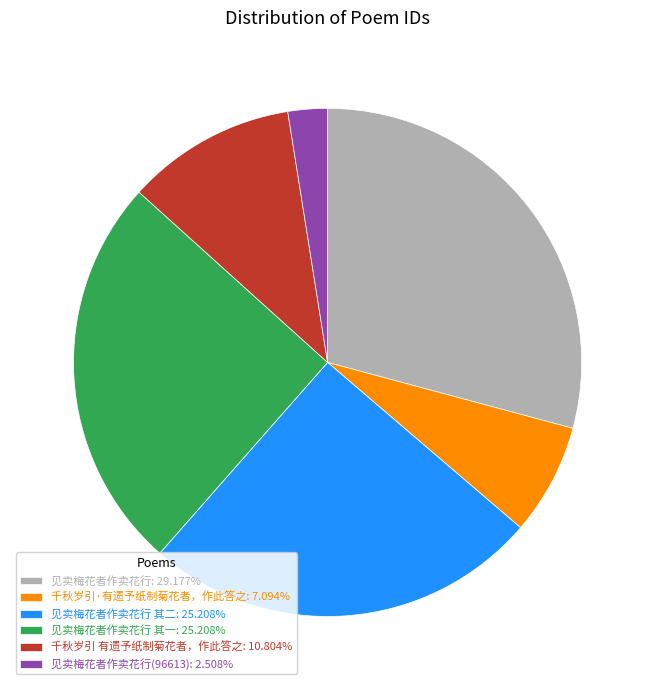

Combined, do 见卖梅花者作卖花行: 29.177% and 千秋岁引·有遗予纸制菊花者，作此答之: 7.094% account for over 50%?

No